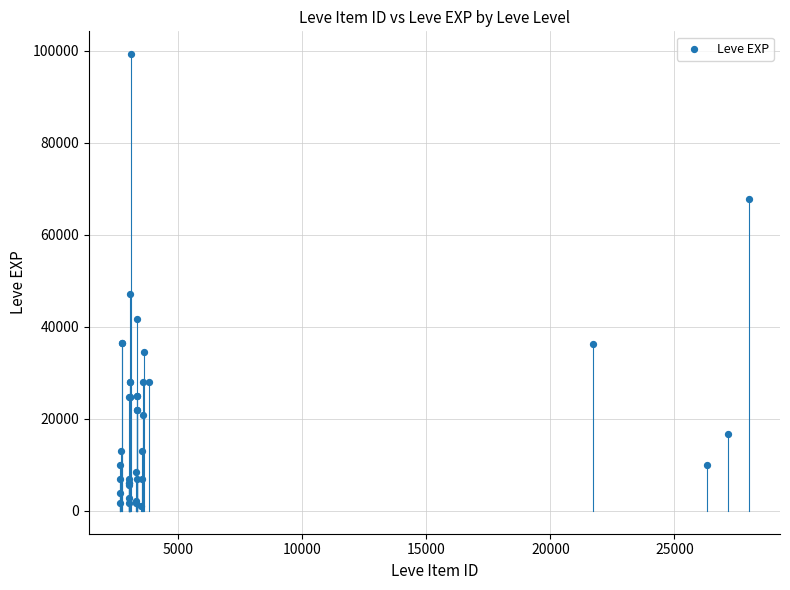

What Y value in the scatter plot is closest to 50190?

47200